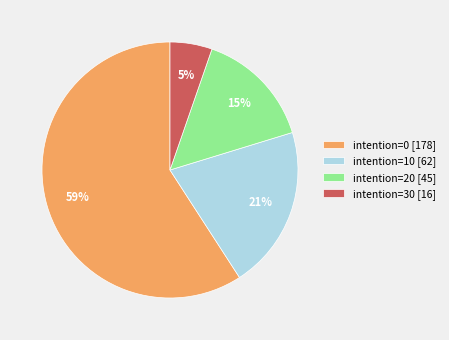

Rank the categories by value from lowest to highest.

intention=30 [16], intention=20 [45], intention=10 [62], intention=0 [178]